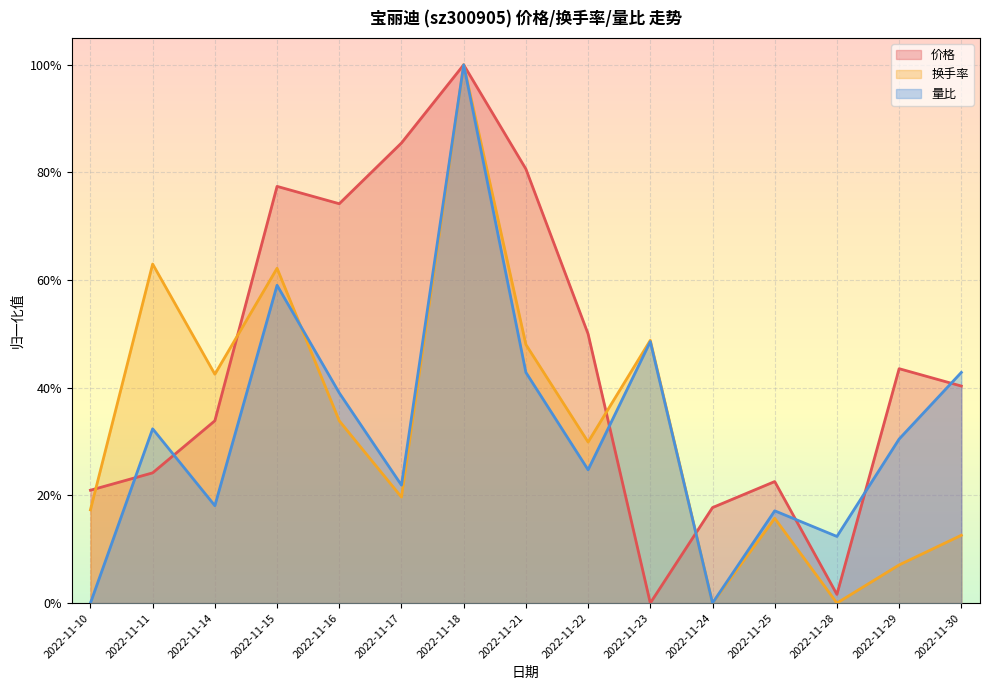

What is the difference between the 价格 values at 2022-11-21 and 2022-11-16?

0.1